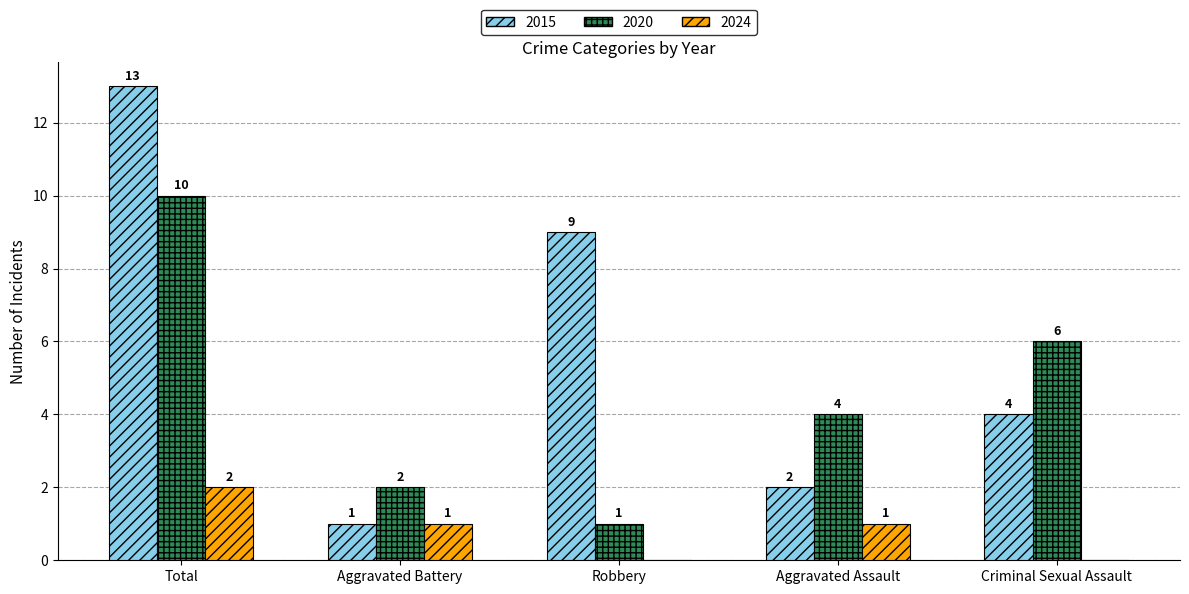

What value does the 2015 series have at Total, to the nearest 5?

15